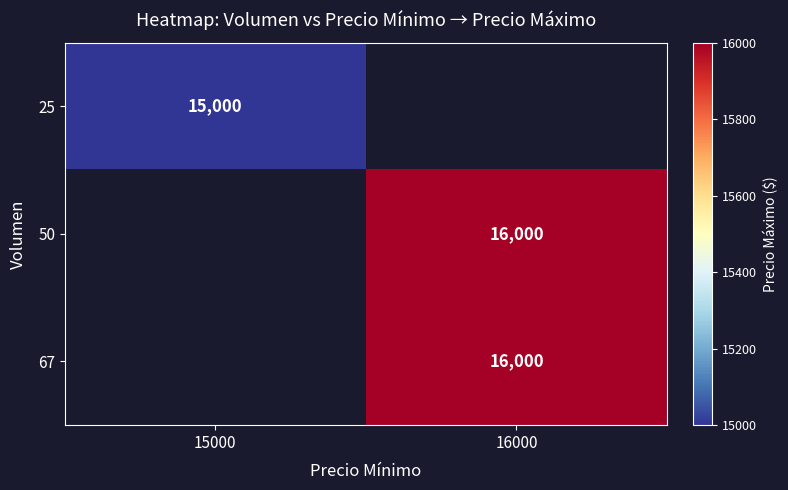

The 67 series shows 16000 at 16000. True or false?

True